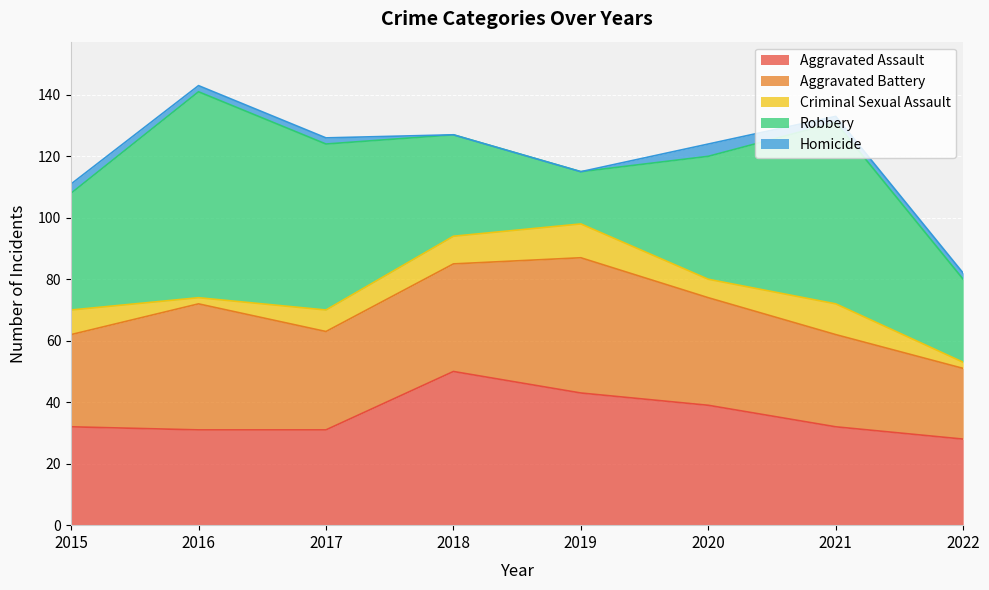

The value of Aggravated Assault at 2020 is 60. True or false?

False